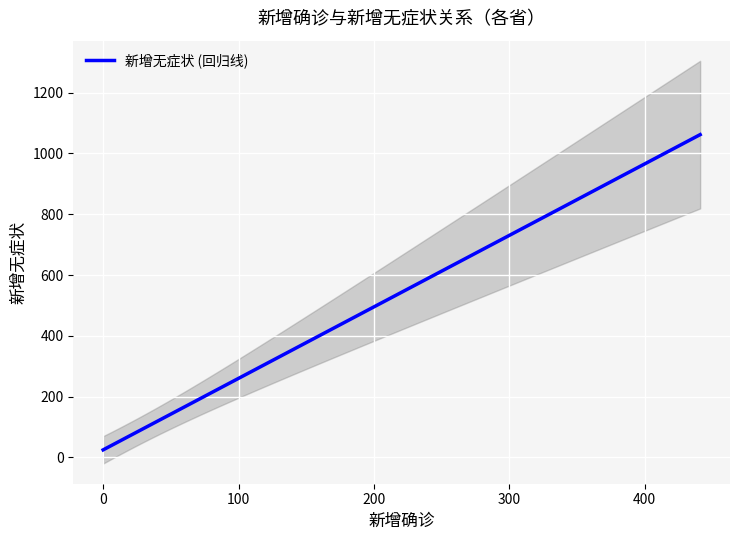

What is the difference between the second highest and second lowest values in the 新增无症状 series?

665